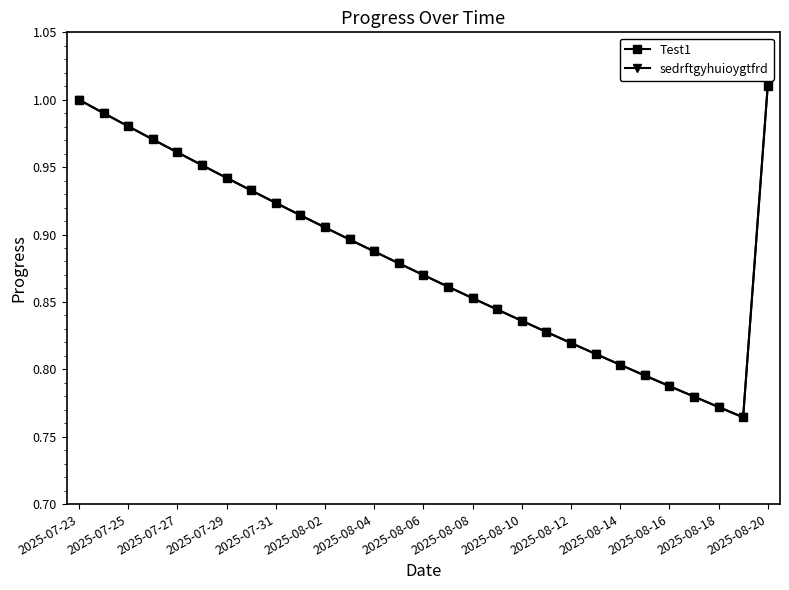

Is this an area chart (filled region under the line)?

No